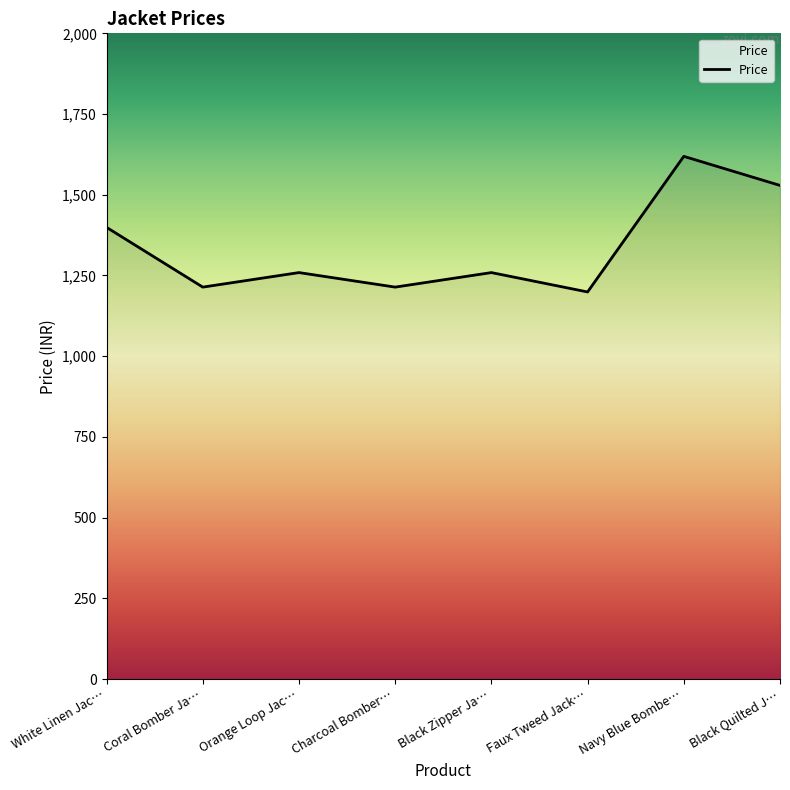

Read the value at Charcoal Bomber….

1214